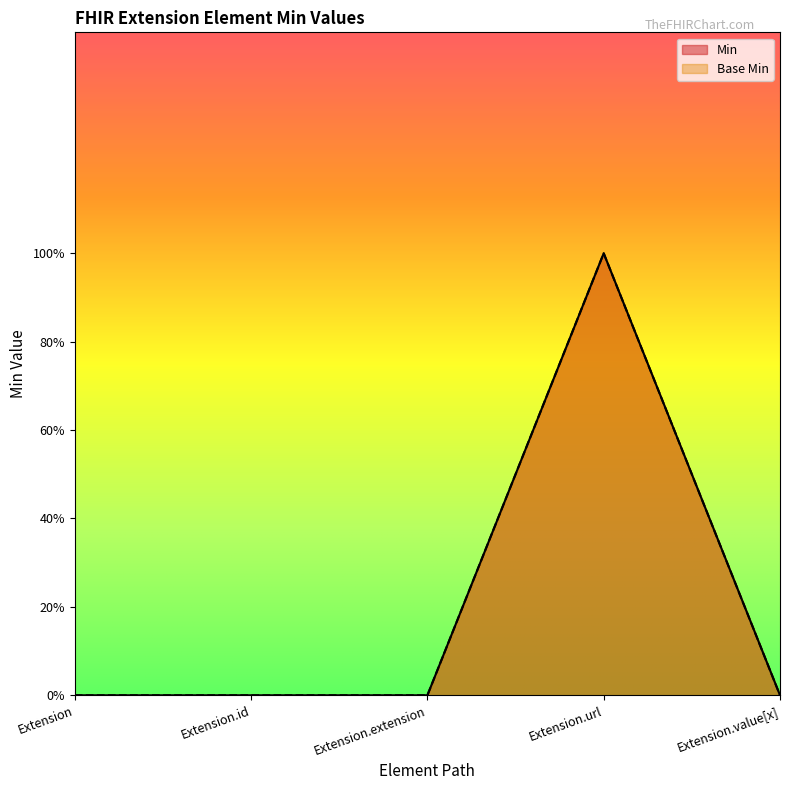

How many lines are shown in the chart?

2